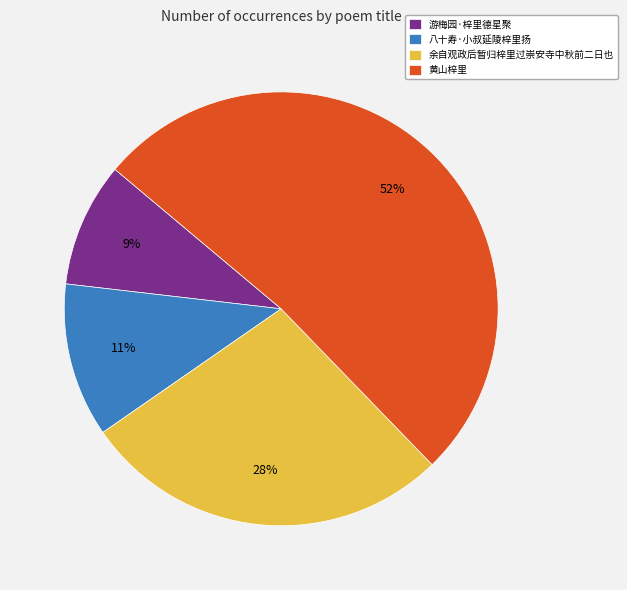

What percentage is the 游梅园·梓里德星聚 slice, to the nearest percent?

9%